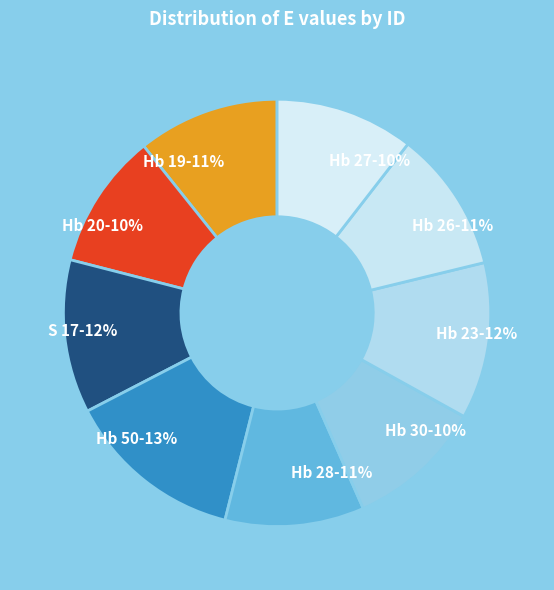

How many segments does this pie chart have?

9